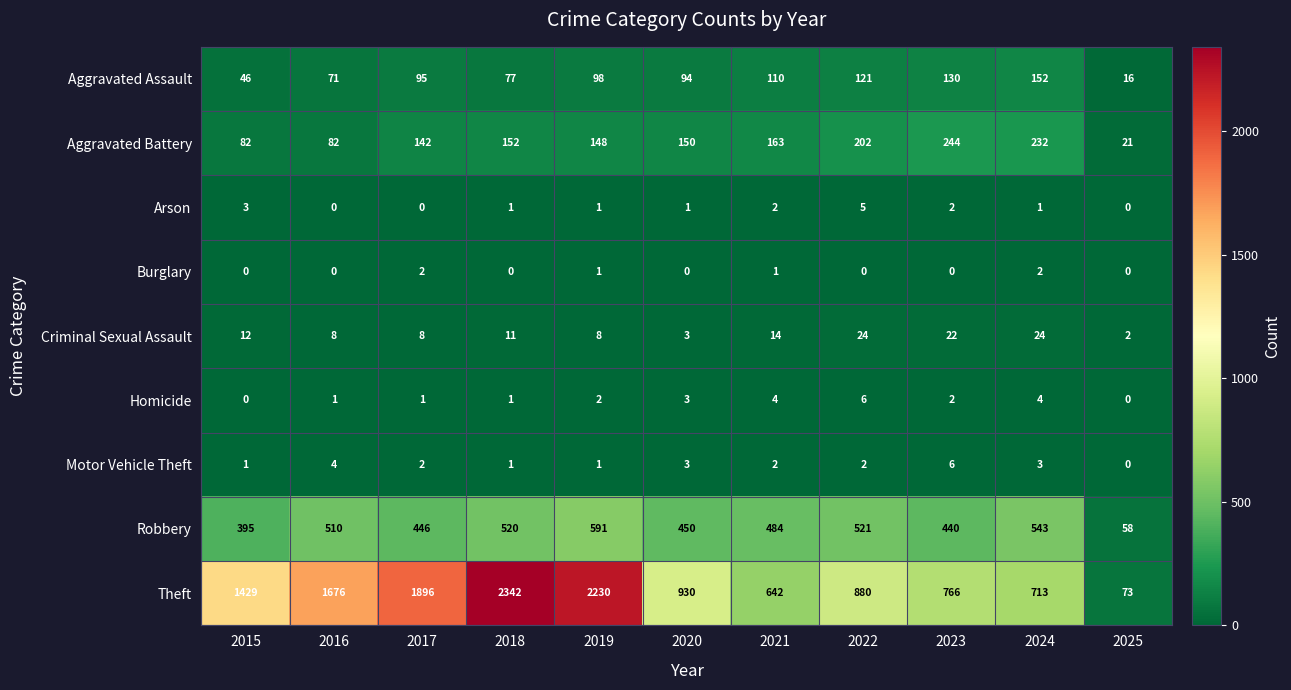

How many data points does each series have?

11